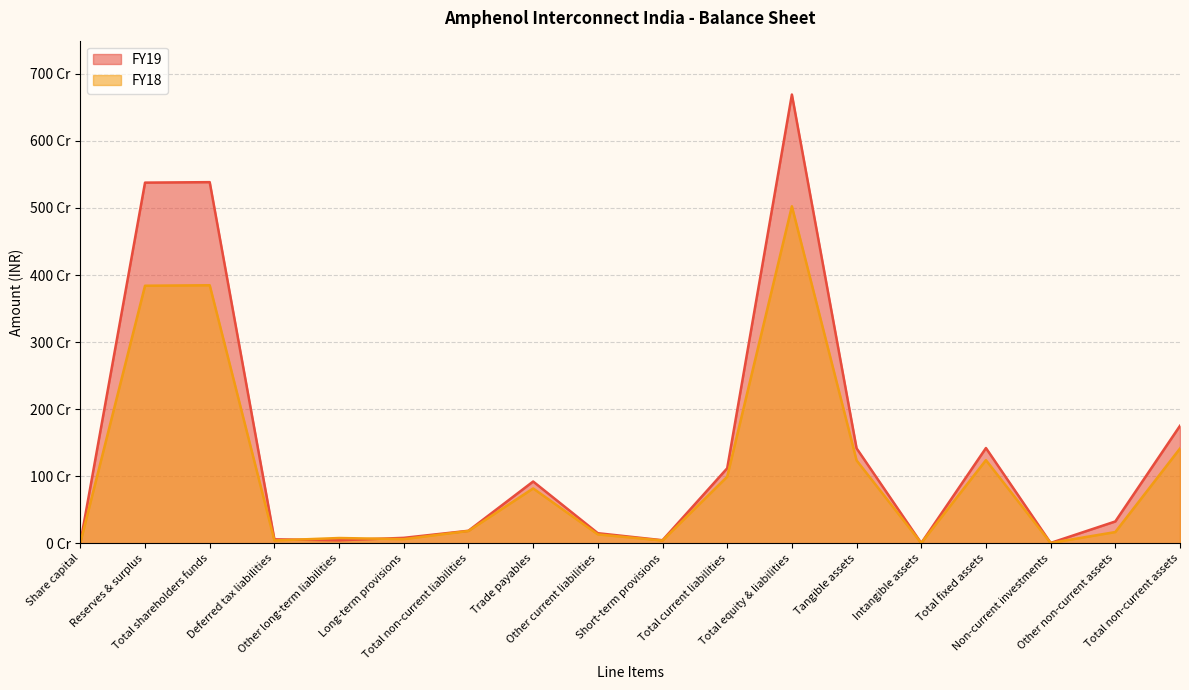

Is the value of FY19 at Total fixed assets greater than the value of FY18 at Total non-current liabilities?

Yes